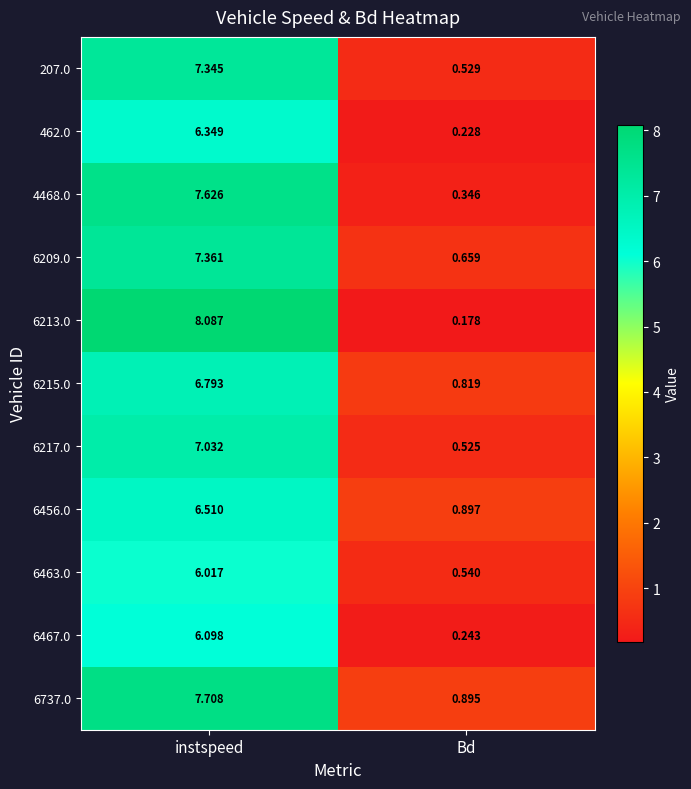

Which category has the lowest value across all series?

Bd